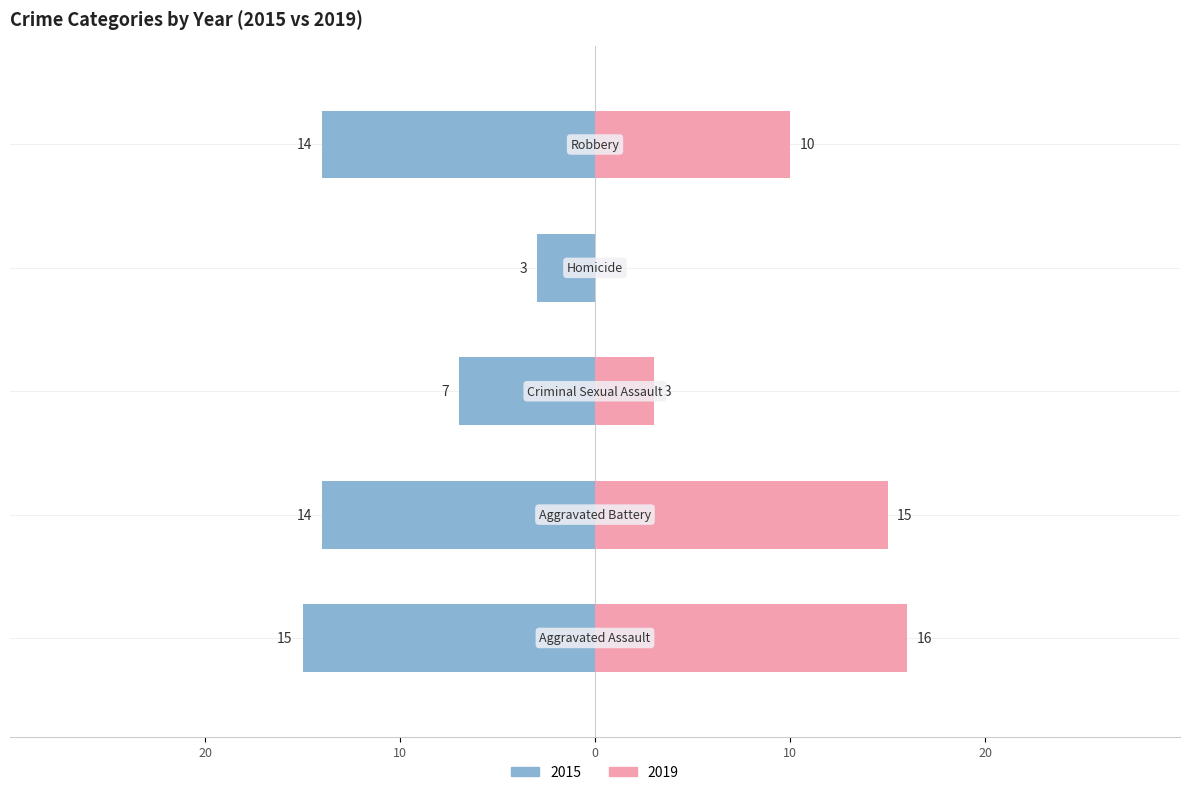

Reading left to right, list all the values displayed in this chart.

2015: -15	-14	-7	-3	-14
2019: 16	15	3	0	10